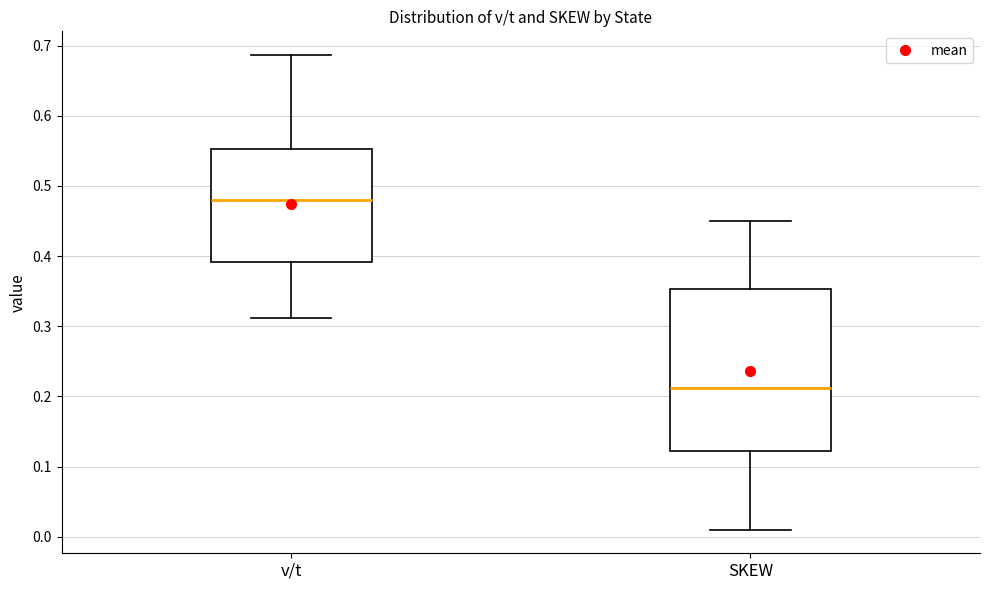

Reading left to right, transcribe this box plot: for each box, give where its median line is, the range the box spans, and where its two whiskers end, as read against the y-axis. The values are not printed on the chart, so give them approximately, as read against the axis.

v/t: median 0.48, box 0.39 to 0.55, whiskers 0.31 to 0.69
SKEW: median 0.21, box 0.12 to 0.35, whiskers 0.01 to 0.45